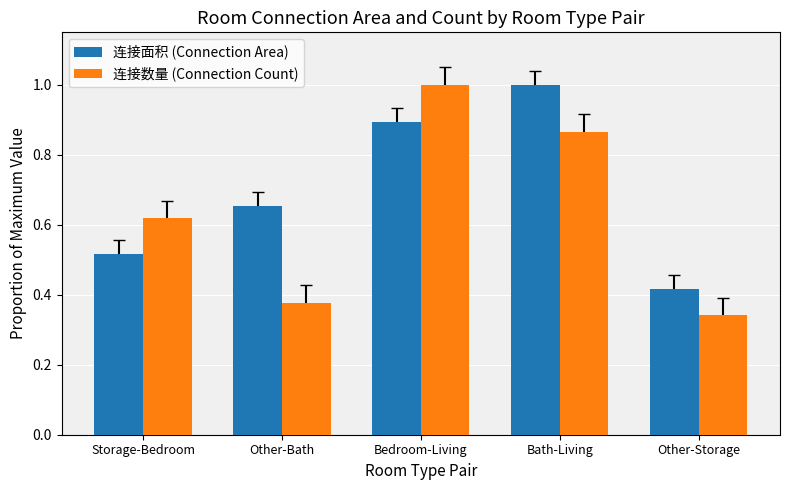

How many data points does each series have?

5